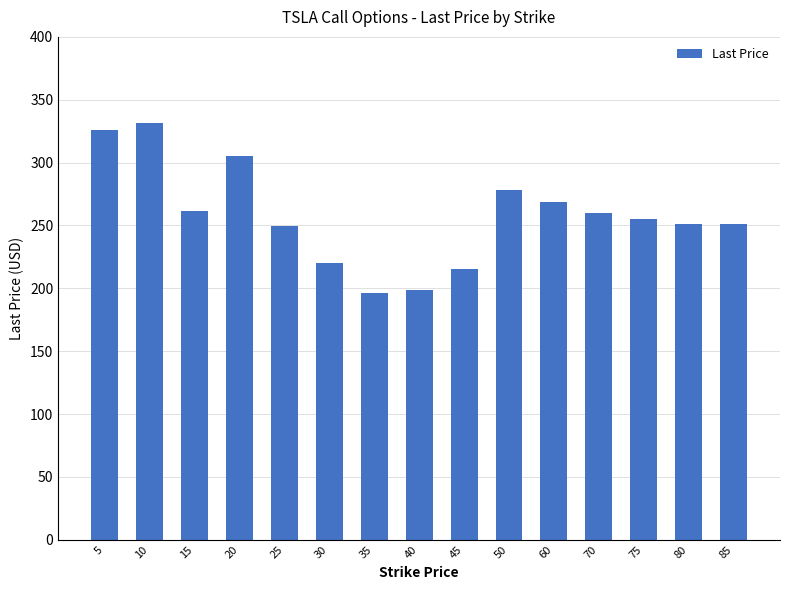

What is the maximum value shown in the chart?

331.9